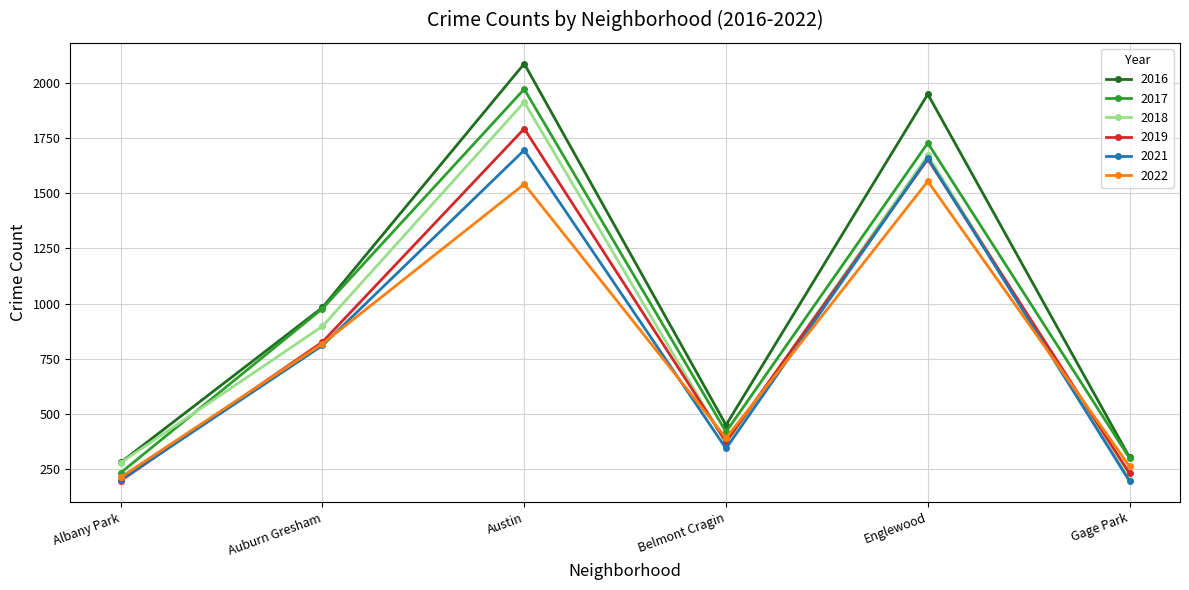

Read the 2018 value at Auburn Gresham.

898